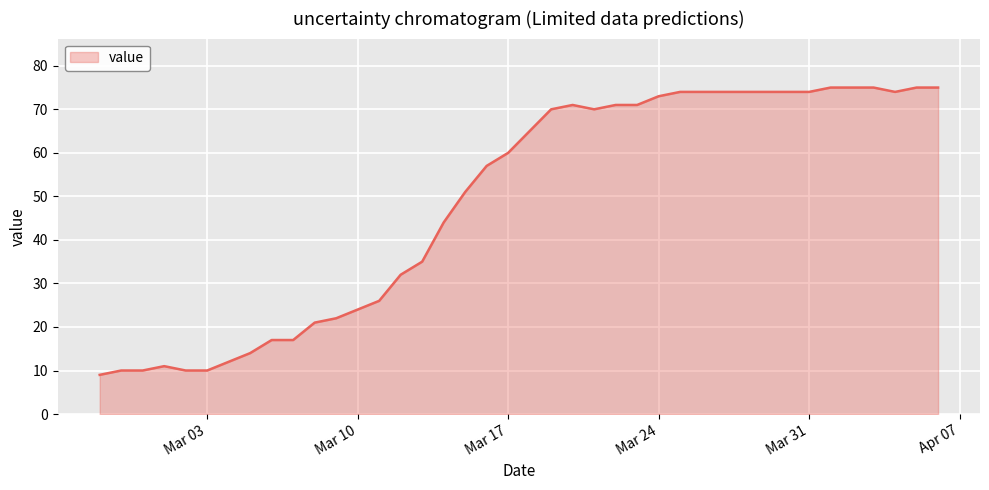

What is the minimum value shown in the chart?

9